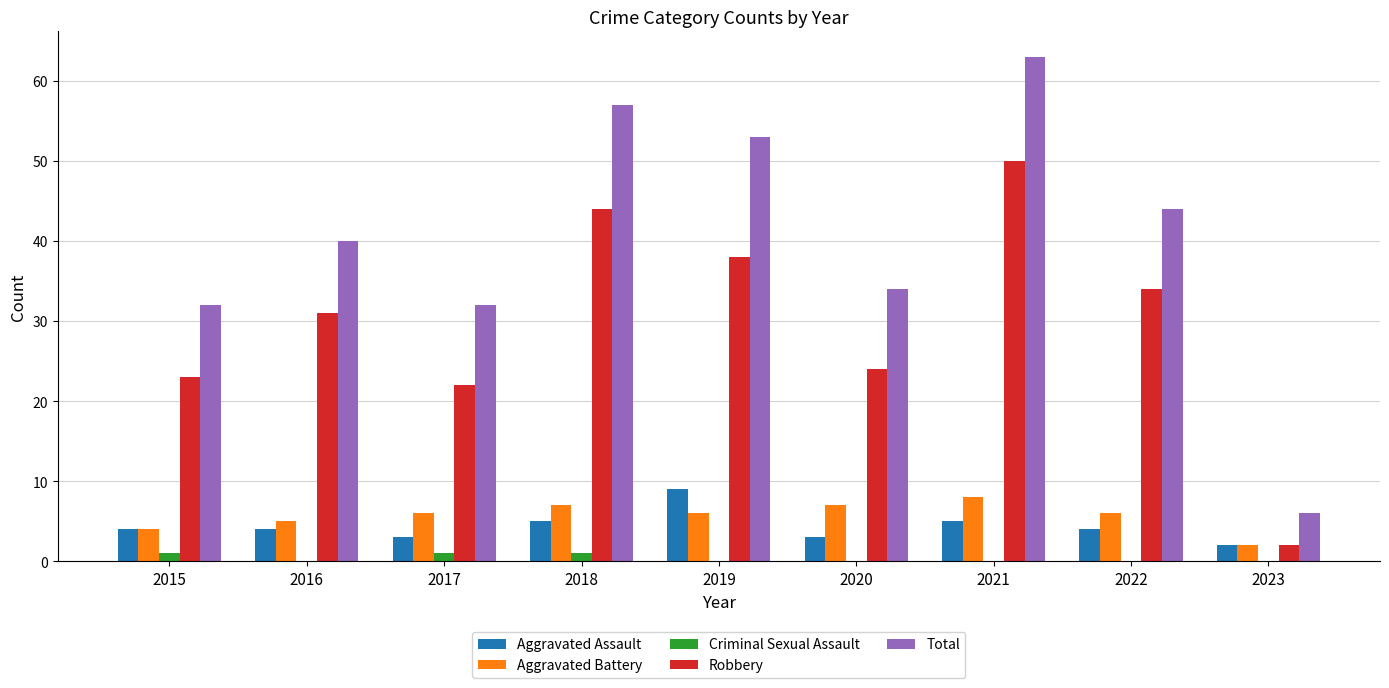

Between 2016 and 2018, which series saw the biggest shift?

Total